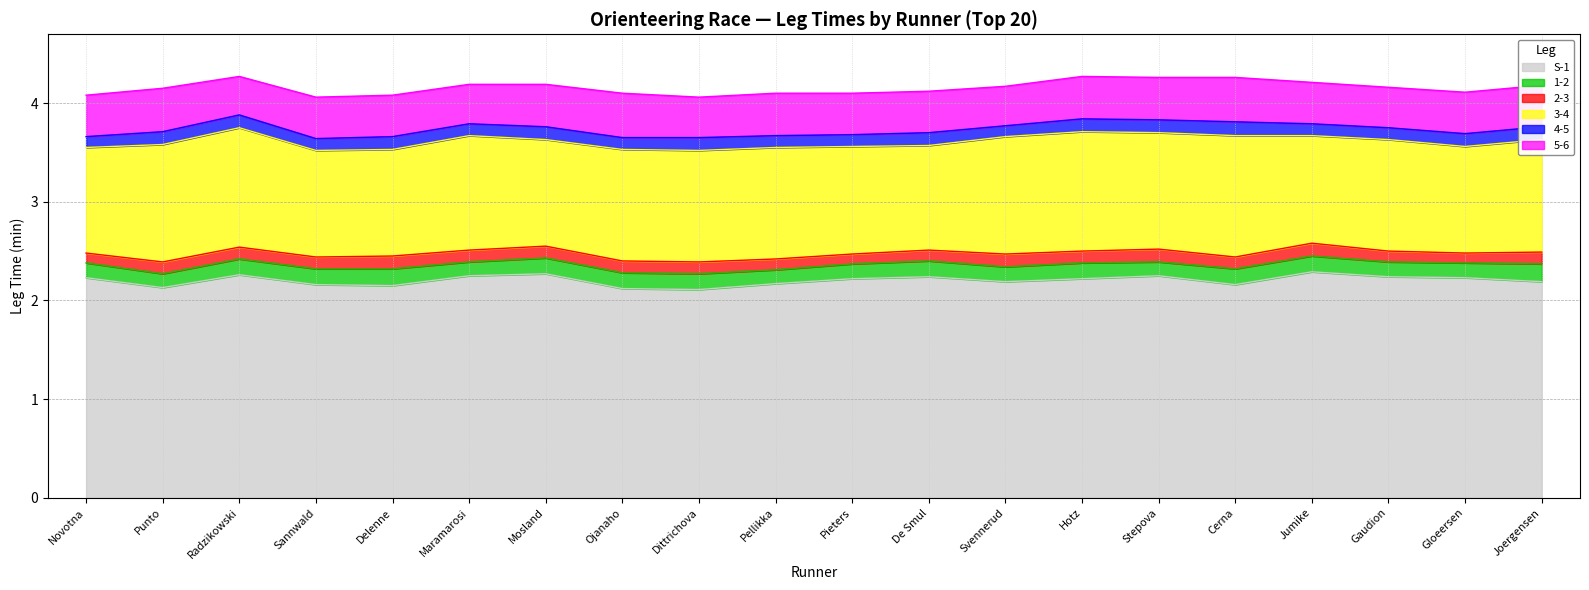

Between Gaudion and Mosland, which is larger?

Mosland